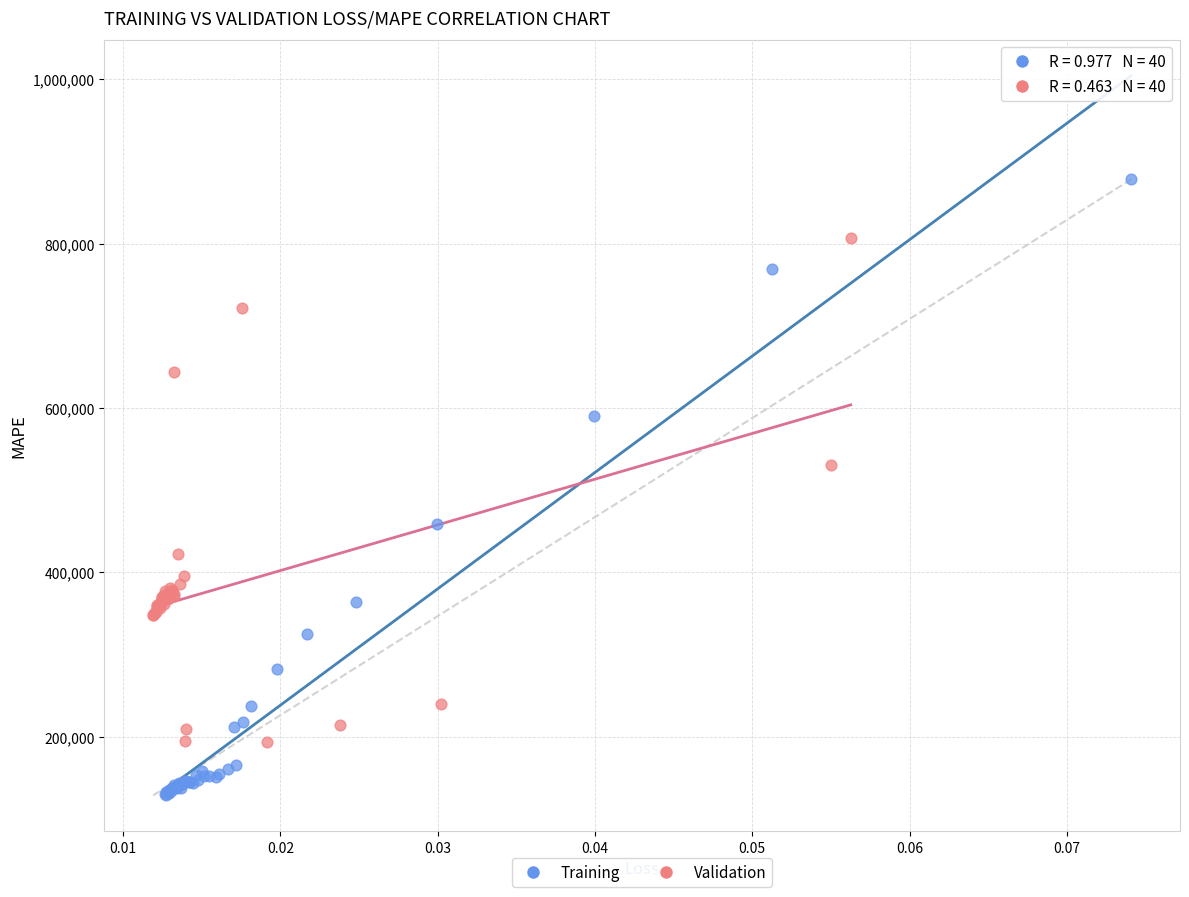

Which series reaches the minimum Y coordinate?

Training